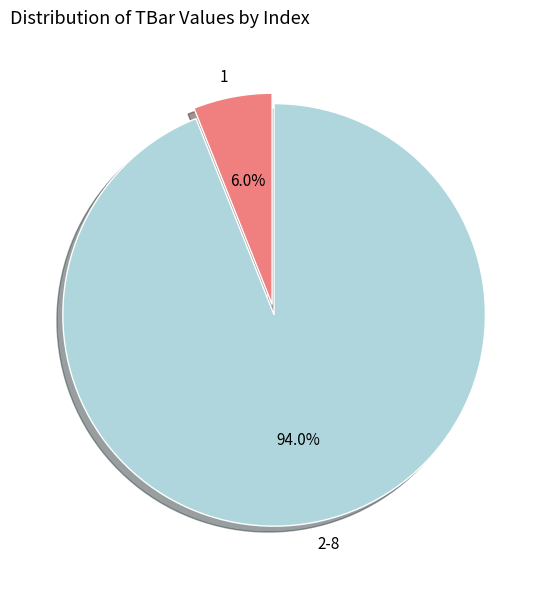

To the nearest percent, what is the average slice percentage?

50%